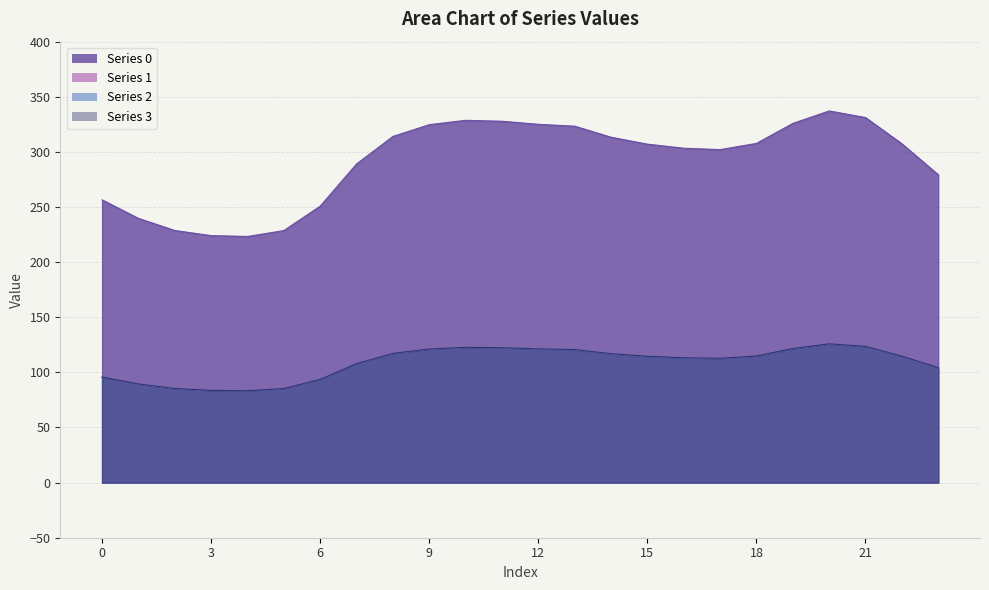

In Series 3, how many points are higher than both neighbors (excluding endpoints)?

2